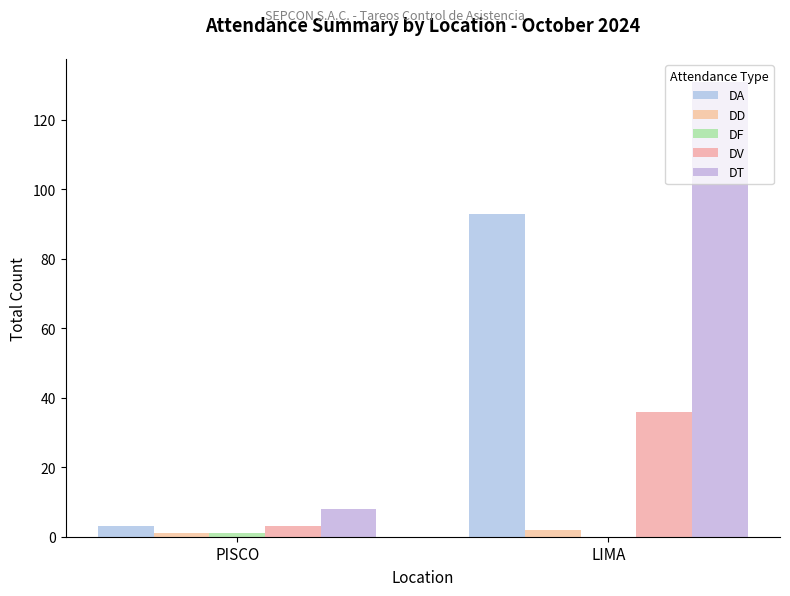

What value does the DV series have at LIMA, to the nearest 10?

40